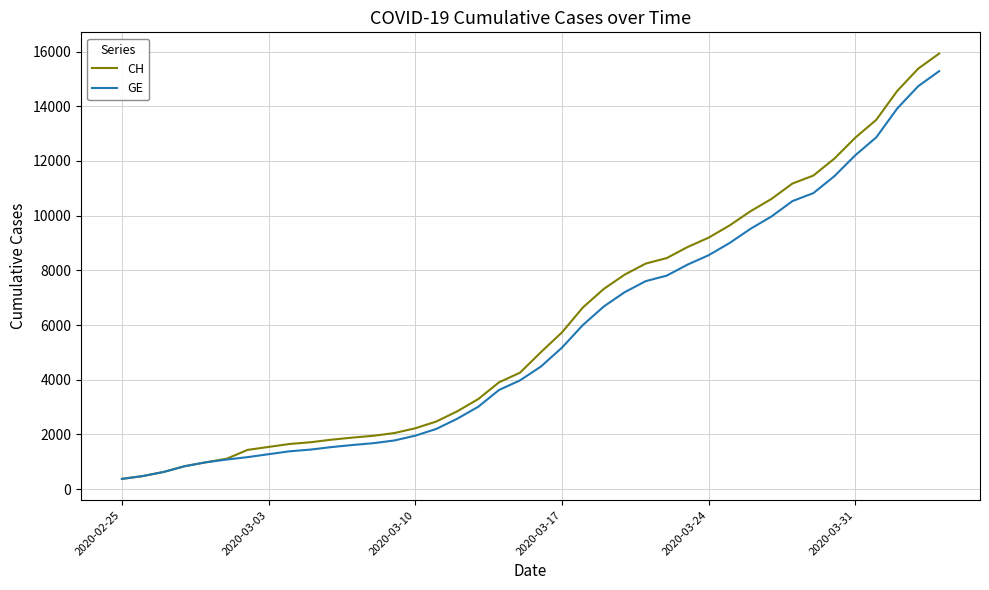

What is the maximum value shown in the chart?

15926